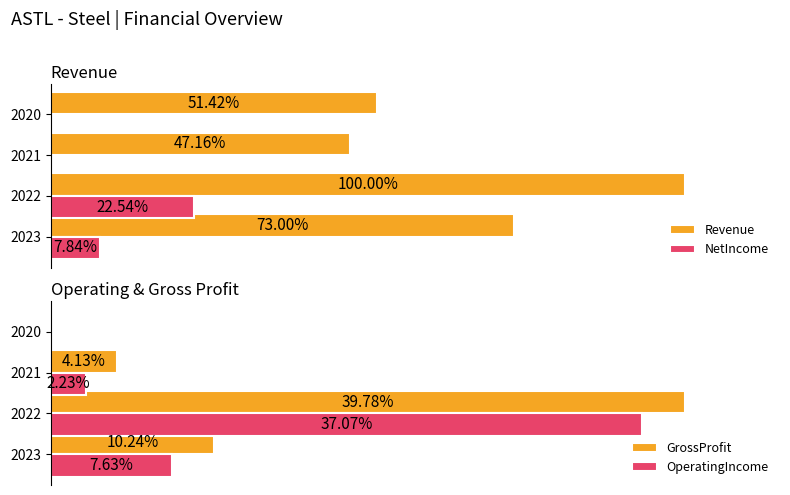

How many values in OperatingIncome are above zero?

3